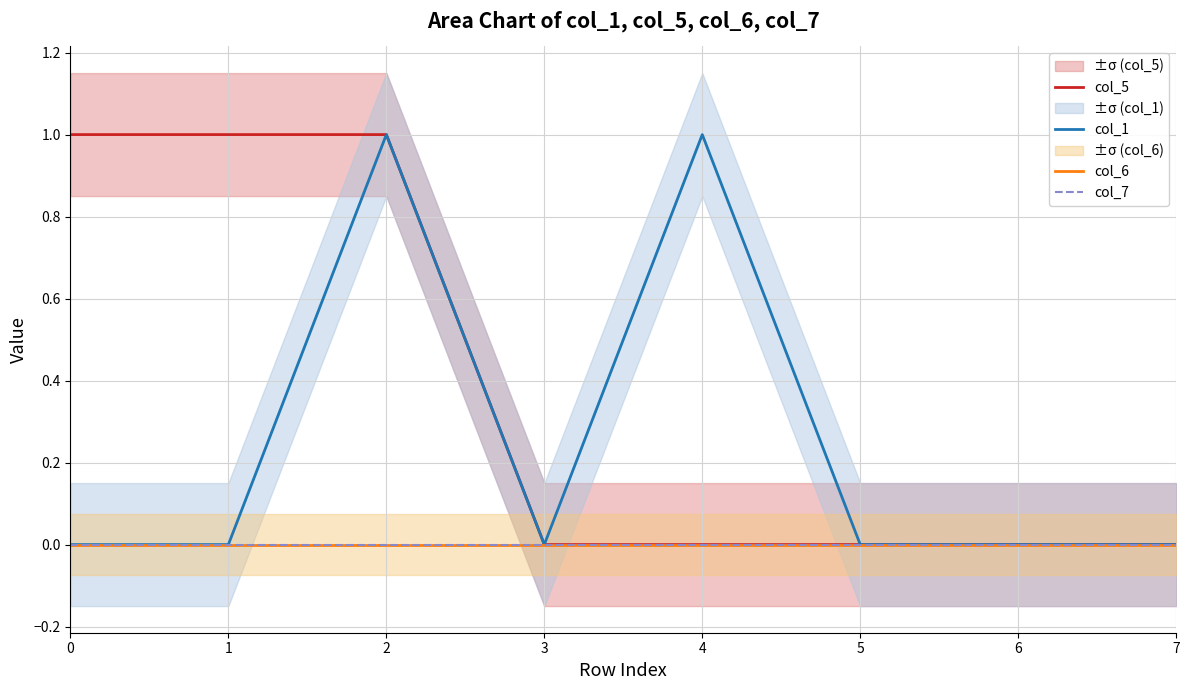

How many values in col_5 are above zero?

3